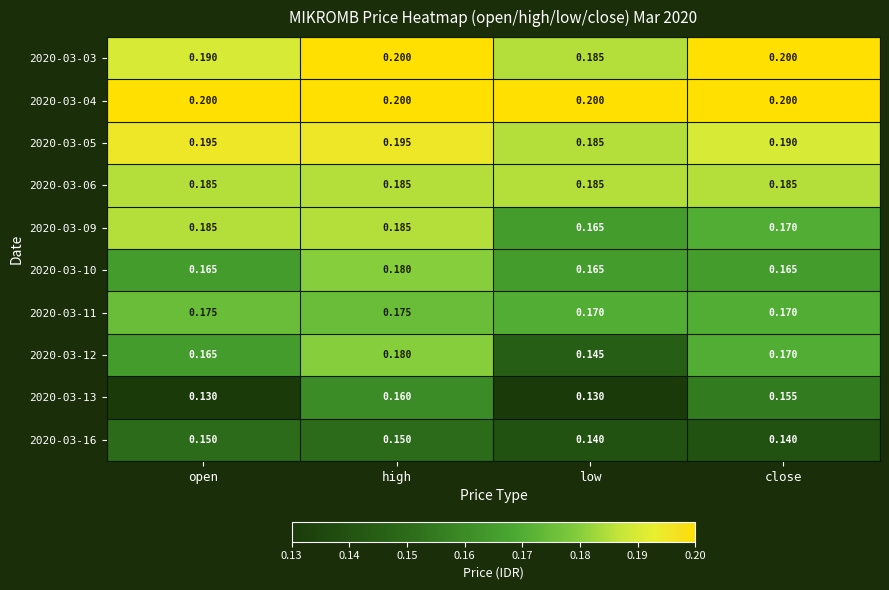

At which category is the sum across all series the highest?

high